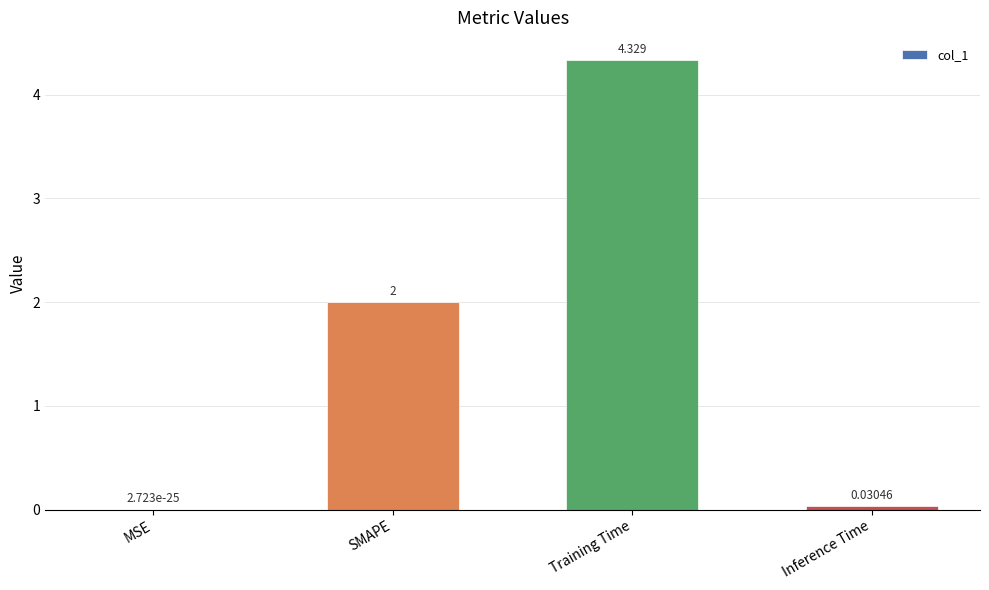

Which has a higher value, SMAPE or Inference Time?

SMAPE